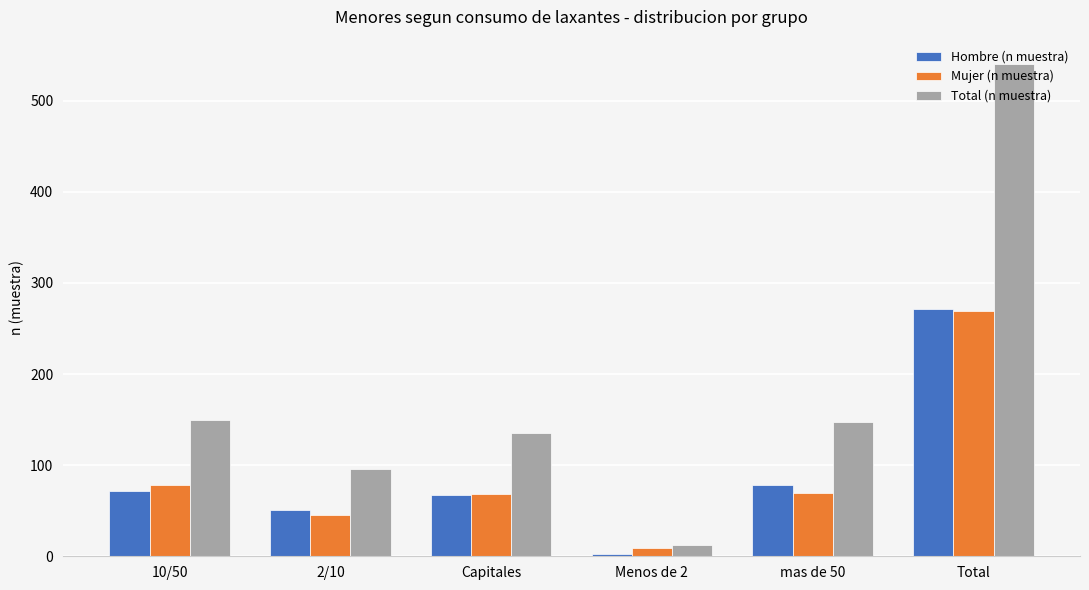

At how many categories does at least one series exceed 377?

1